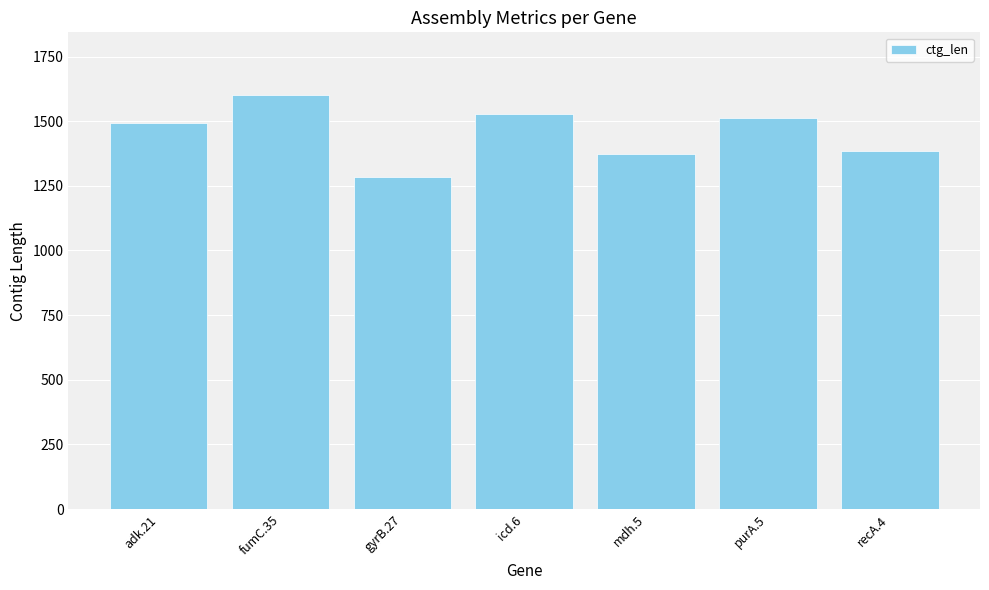

Reading left to right, extract all data points from this chart.

1492	1603	1284	1529	1372	1511	1383